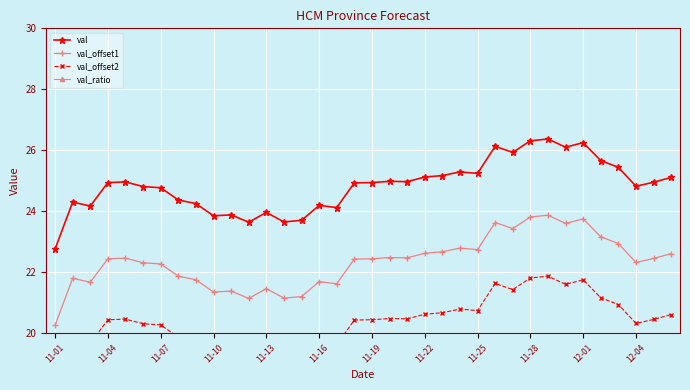

True or false: val_offset1 and val_offset2 intersect in this chart.

False